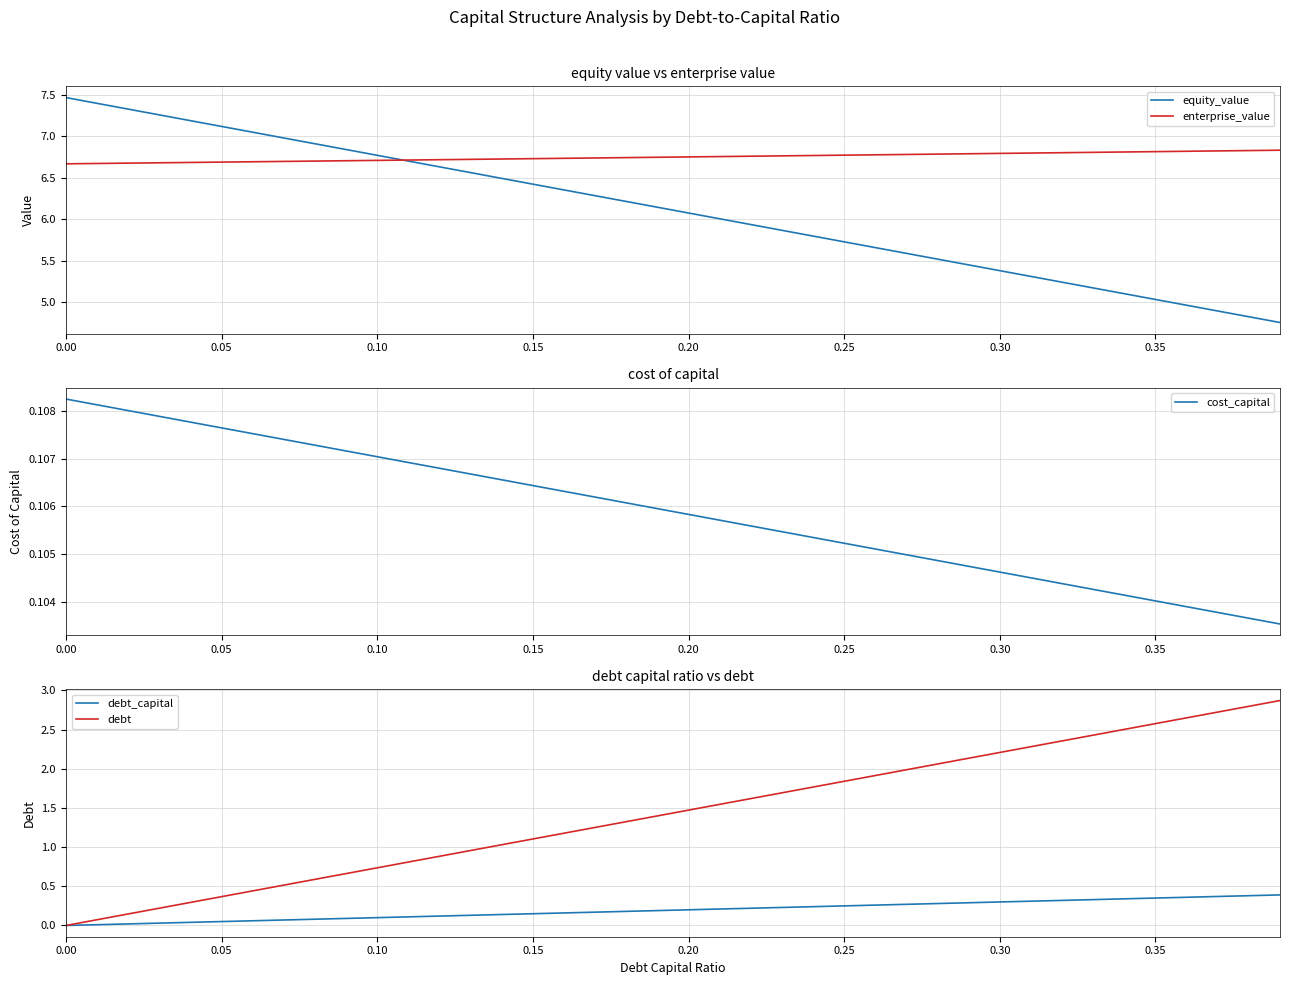

True or false: cost_capital and enterprise_value cross at least once.

False